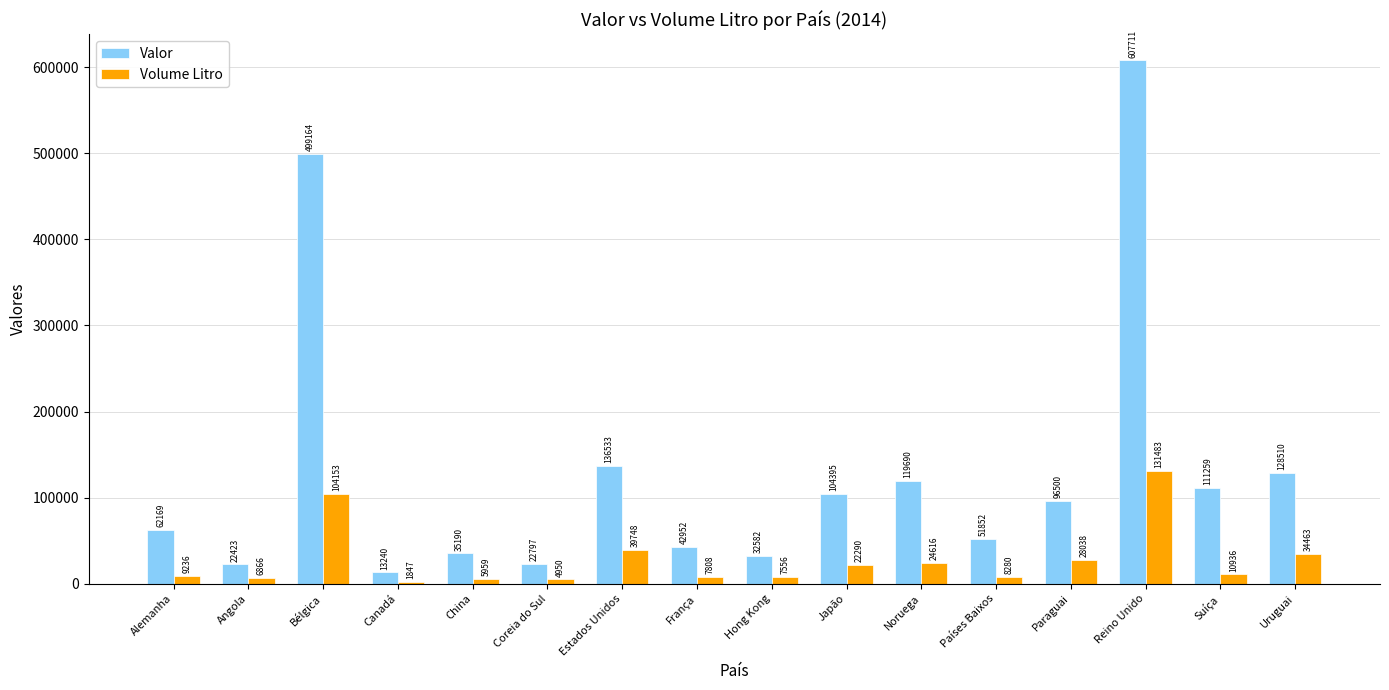

What is the total value across all series at Suíça?

122195